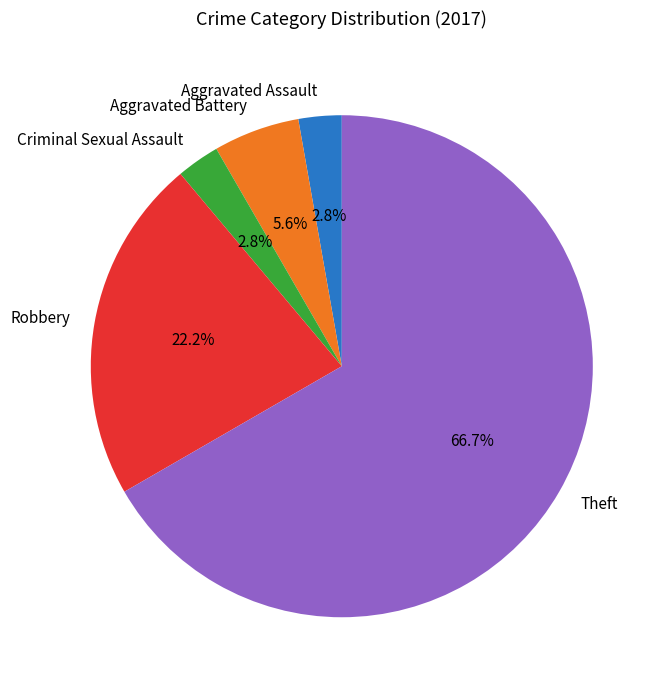

To the nearest percent, what percentage of the pie is Robbery?

22%